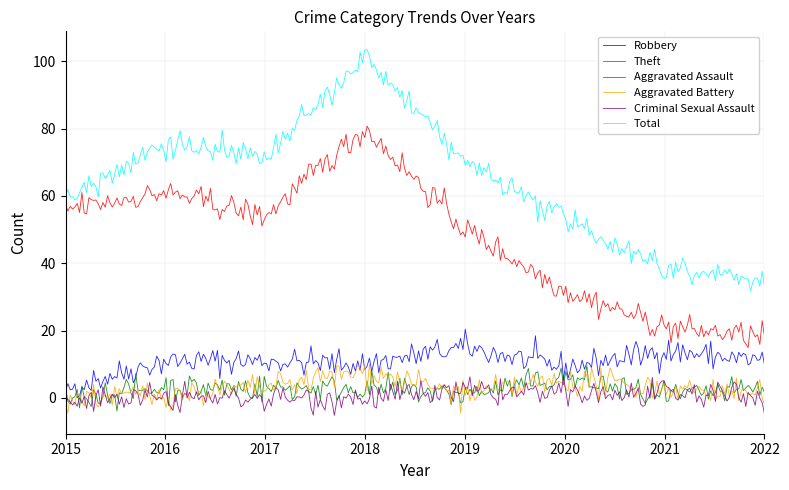

True or false: Theft and Criminal Sexual Assault cross at least once.

False